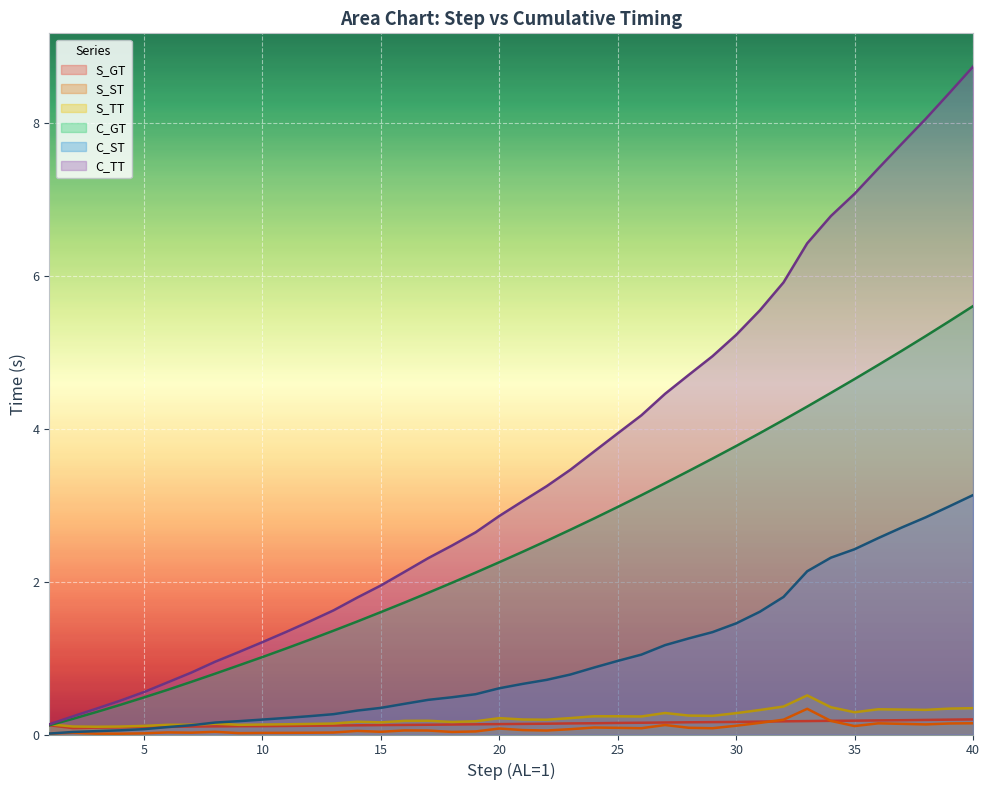

True or false: C_ST and C_TT intersect in this chart.

False